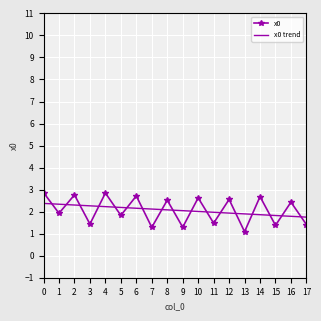

True or false: x0 trend has a value of 1.9 at 12.

True